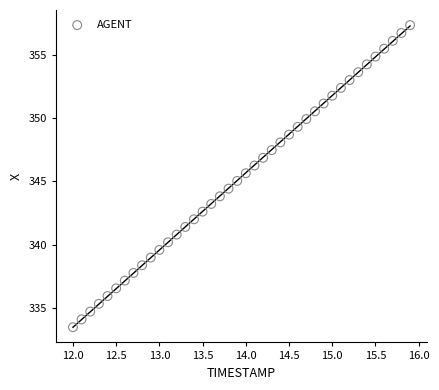

What is the range of Y values (max minus min)?

23.8